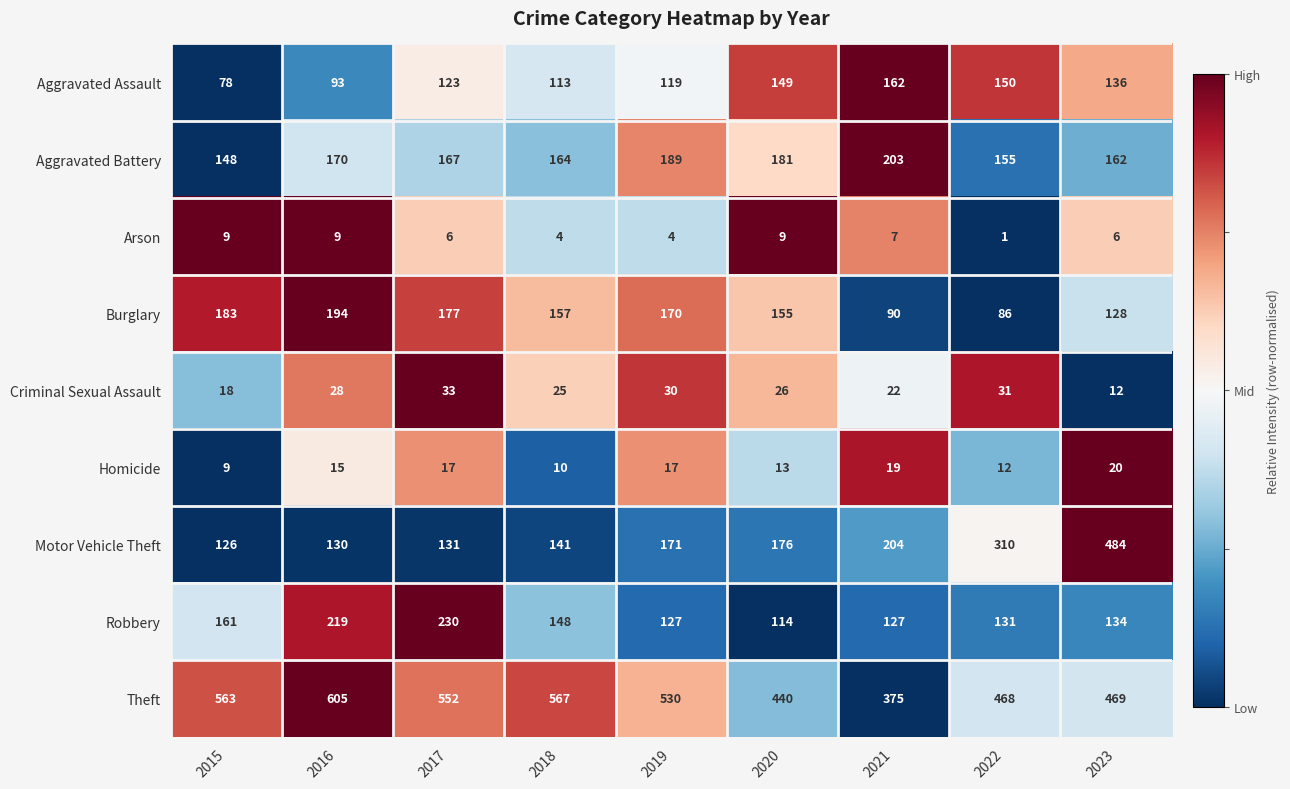

What is the difference between the highest and lowest values at 2018?

563